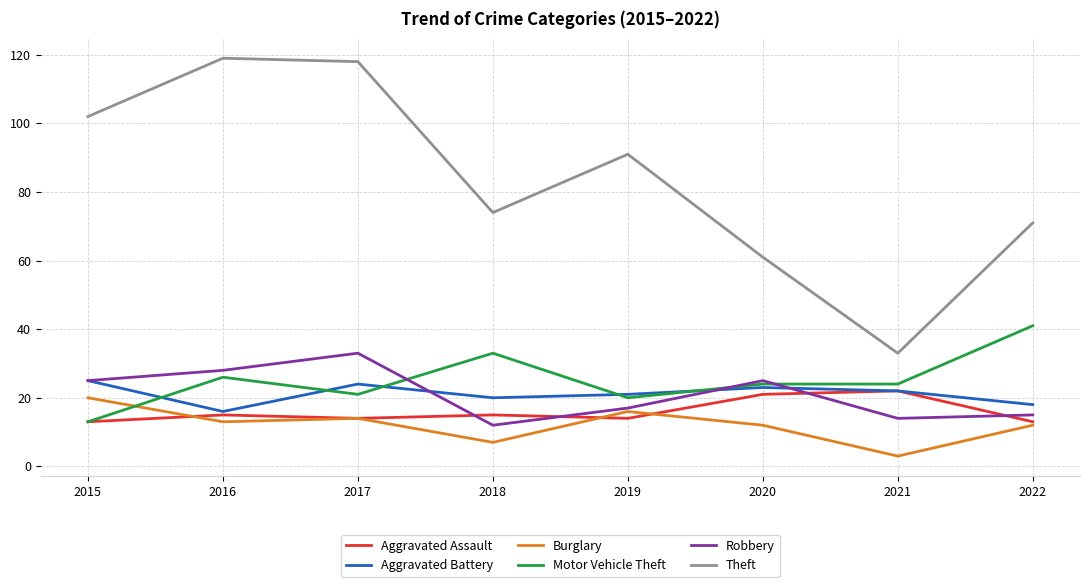

Rank the series by their maximum value, from lowest to highest.

Burglary, Aggravated Assault, Aggravated Battery, Robbery, Motor Vehicle Theft, Theft